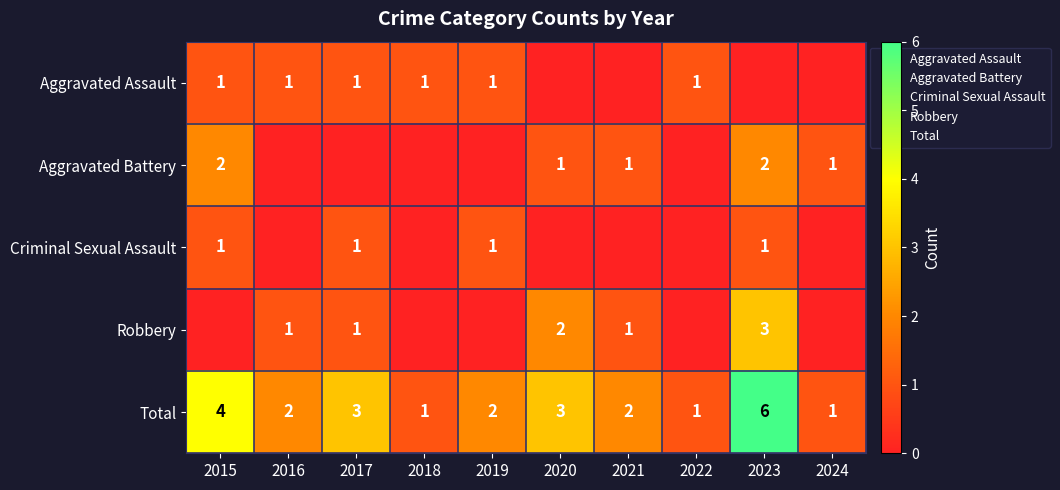

Where does the Total series first go above 2?

2015